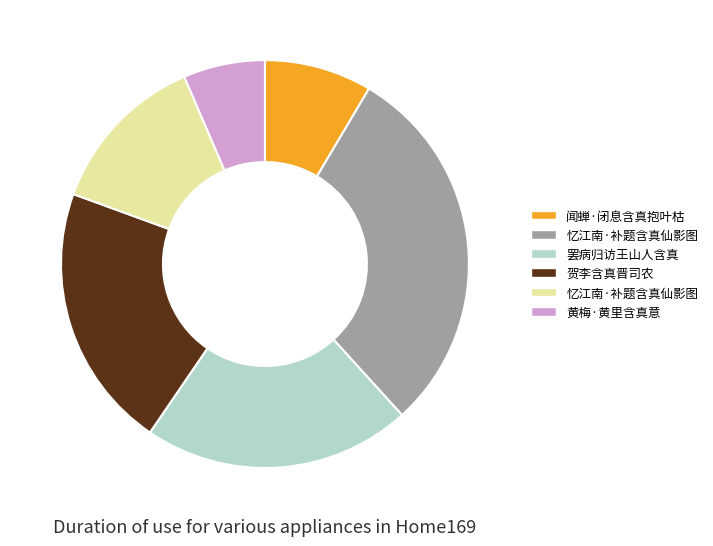

Is there a majority slice in this chart?

No